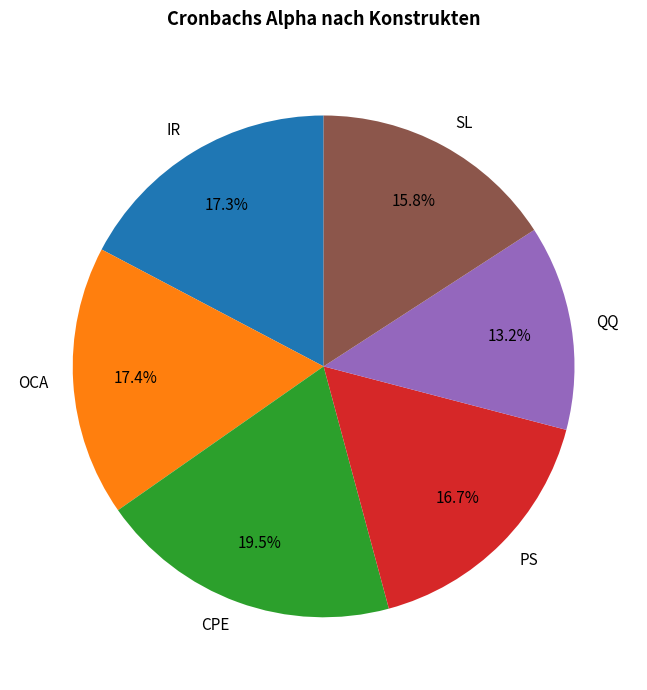

How much of the chart is everything except OCA?

82.6%